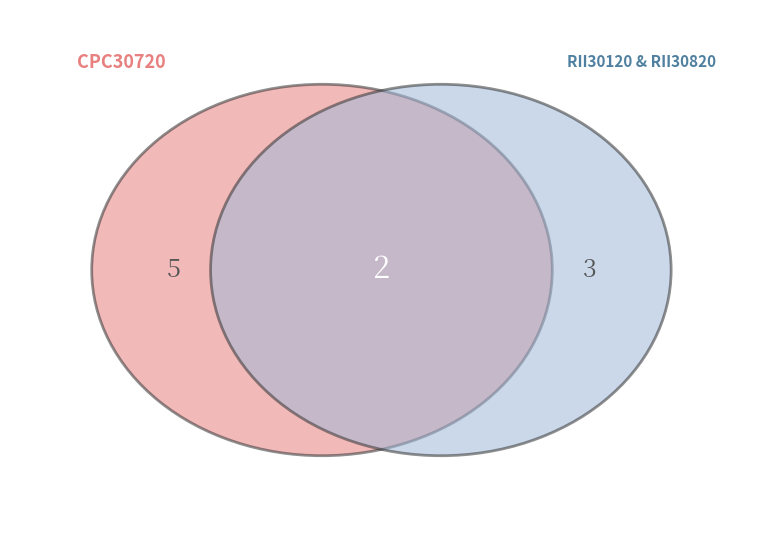

True or false: RII30820 accounts for 30% of the total.

True